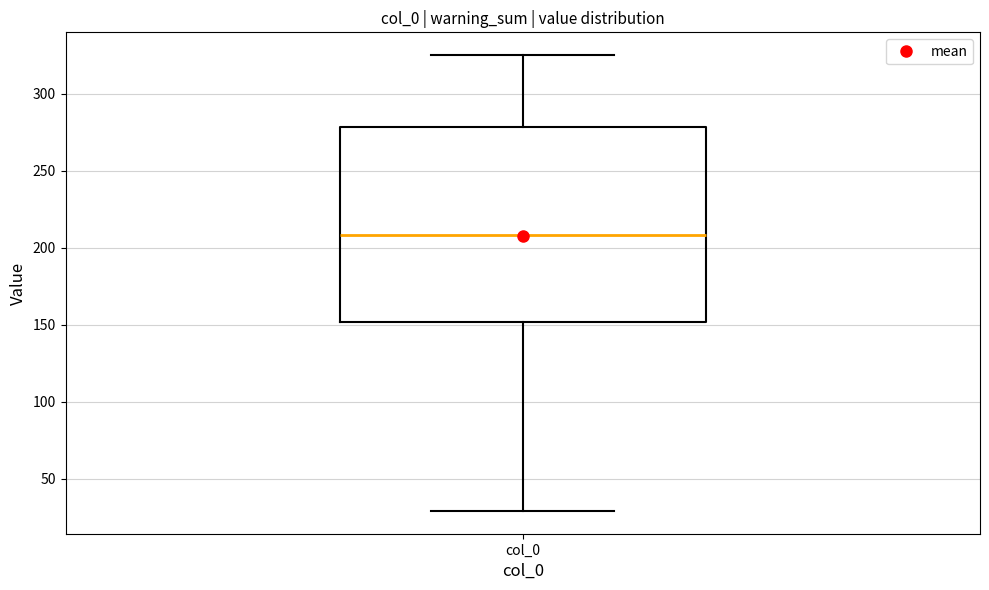

Read this box plot against the y-axis: the position of the median line, the range covered by the box, and the ends of both whiskers. The values are not printed on the chart, so give them approximately, as read against the axis.

median 210, box 150 to 280, whiskers 30 to 325